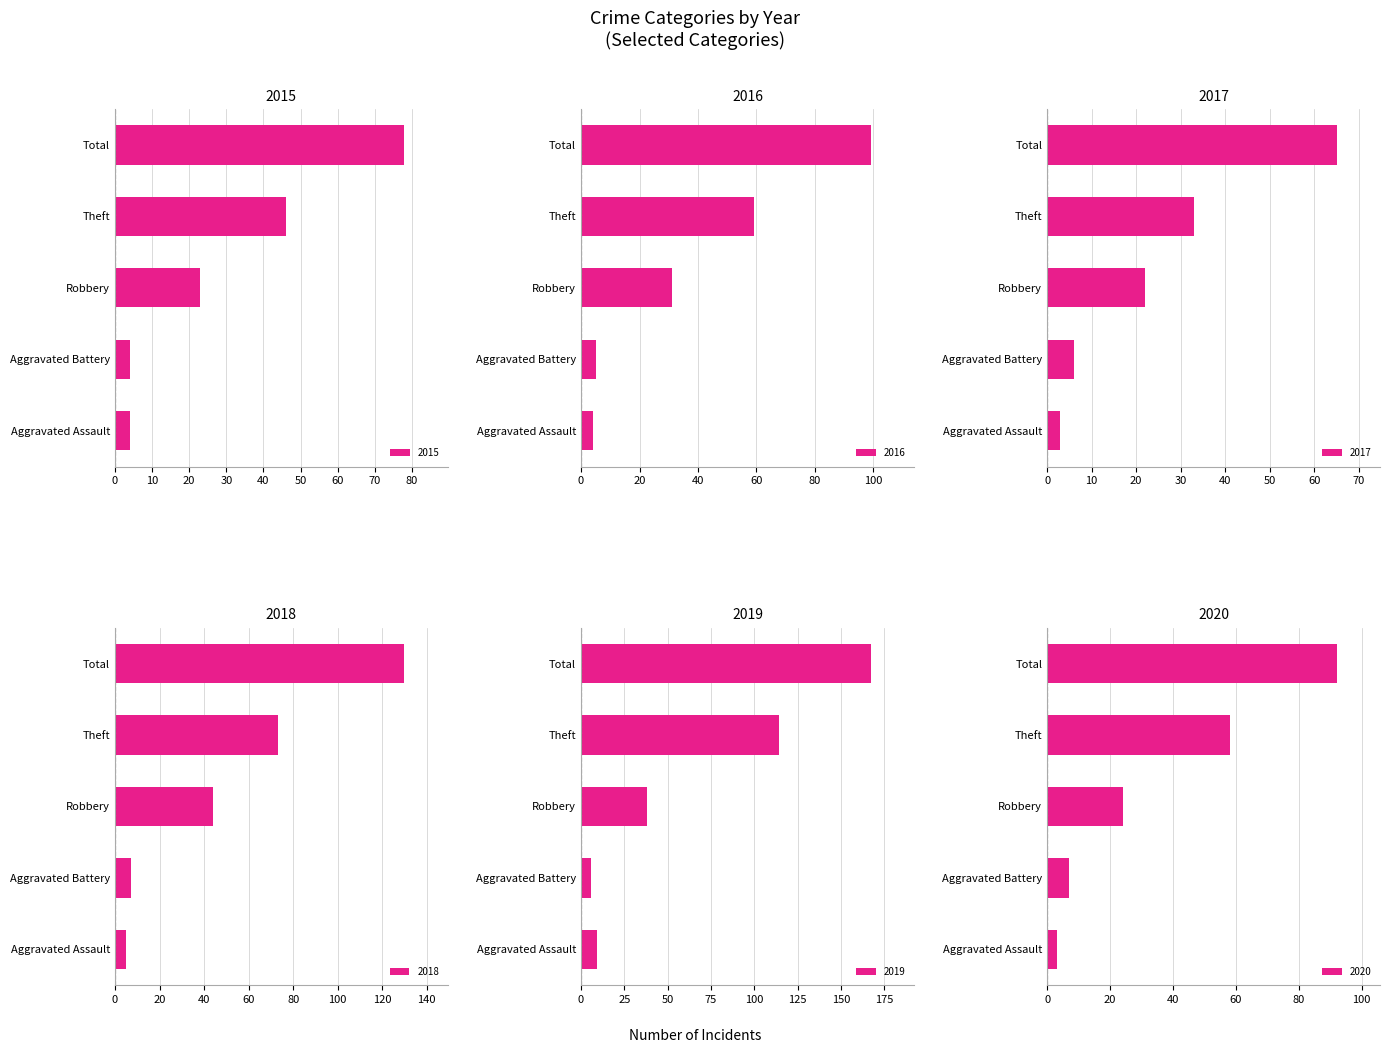

Does the chart contain any negative values?

No